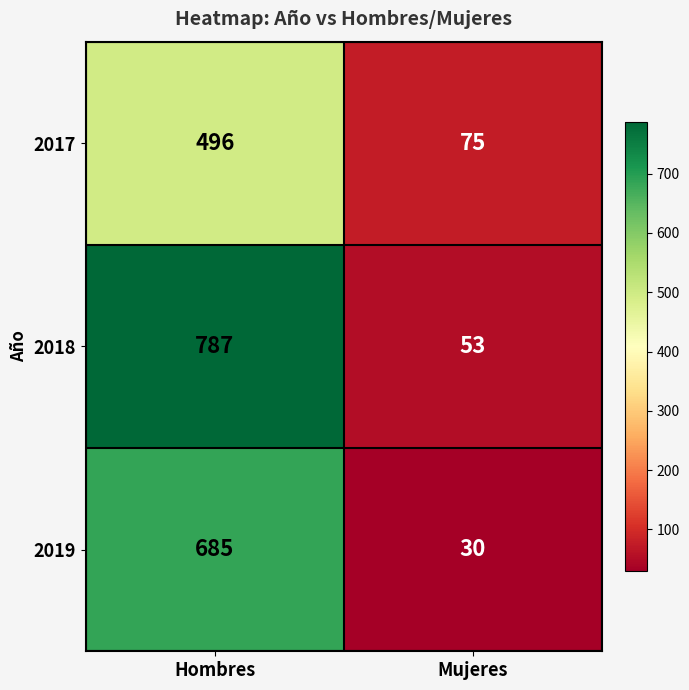

Which series has the widest spread of values?

2018